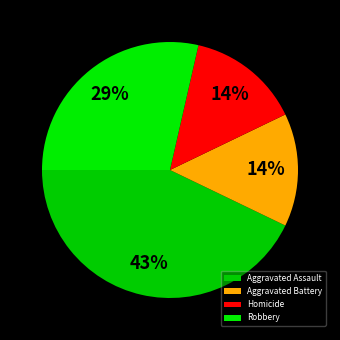

What is the change in value from Aggravated Assault to Robbery?

-1